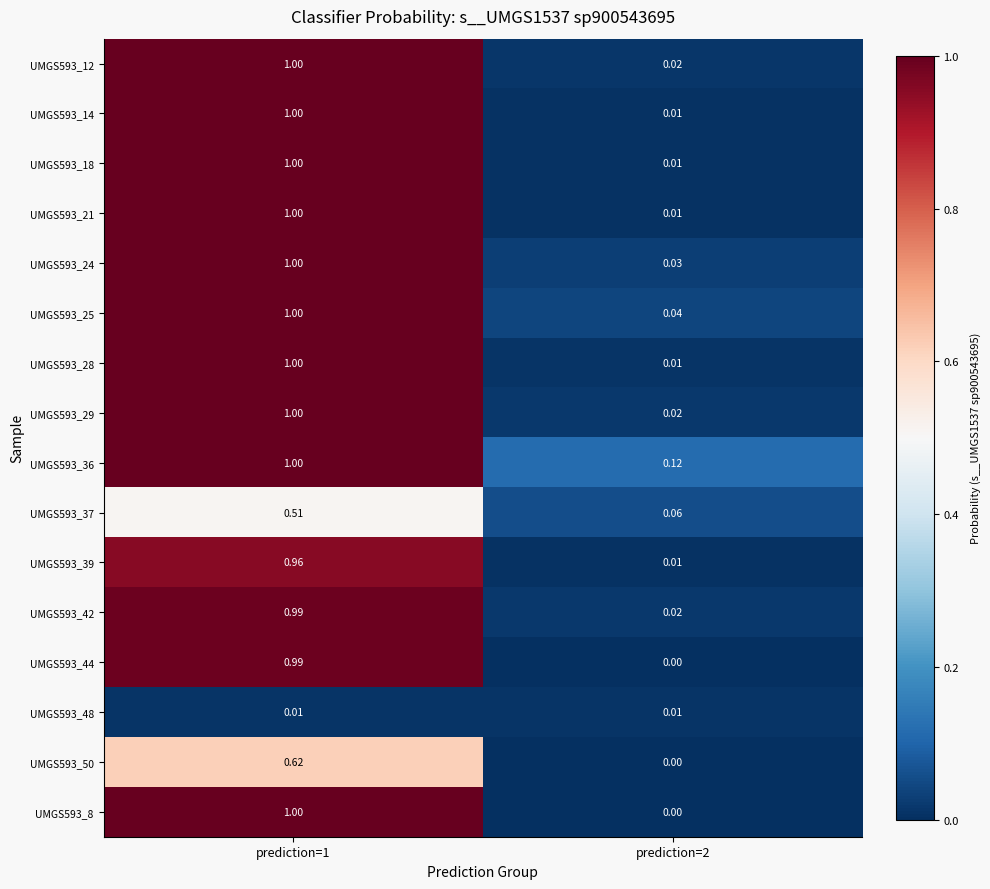

Is the value of UMGS593_50 at prediction=1 greater than the value of UMGS593_48 at prediction=2?

Yes